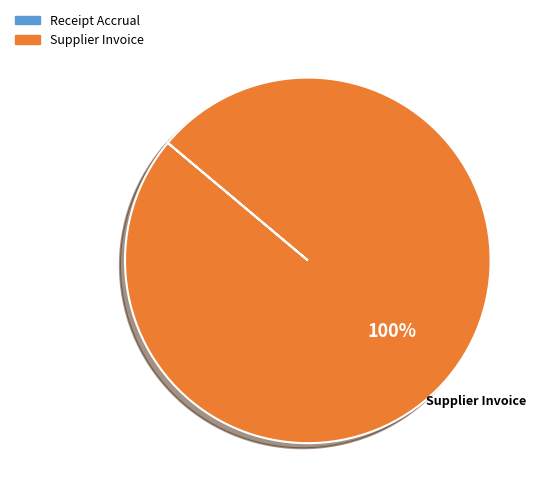

Does any single category account for the majority?

Yes